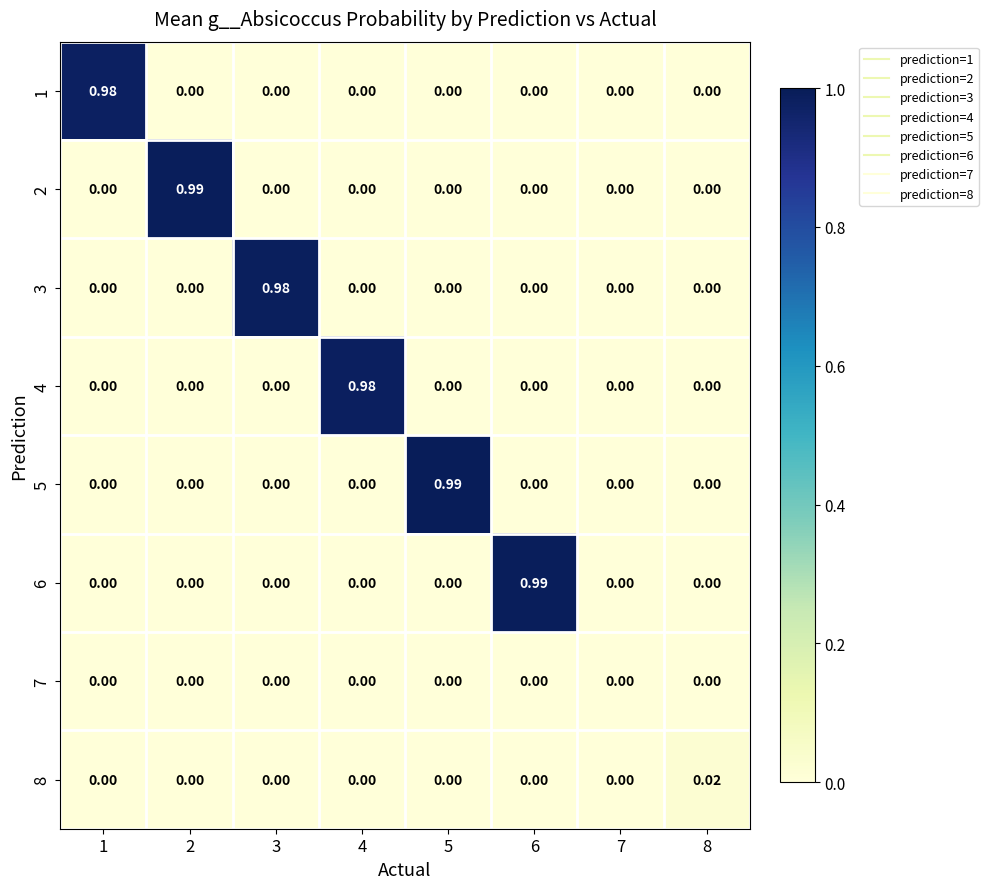

Is the value of 7 at 8 greater than the value of 2 at 2?

No